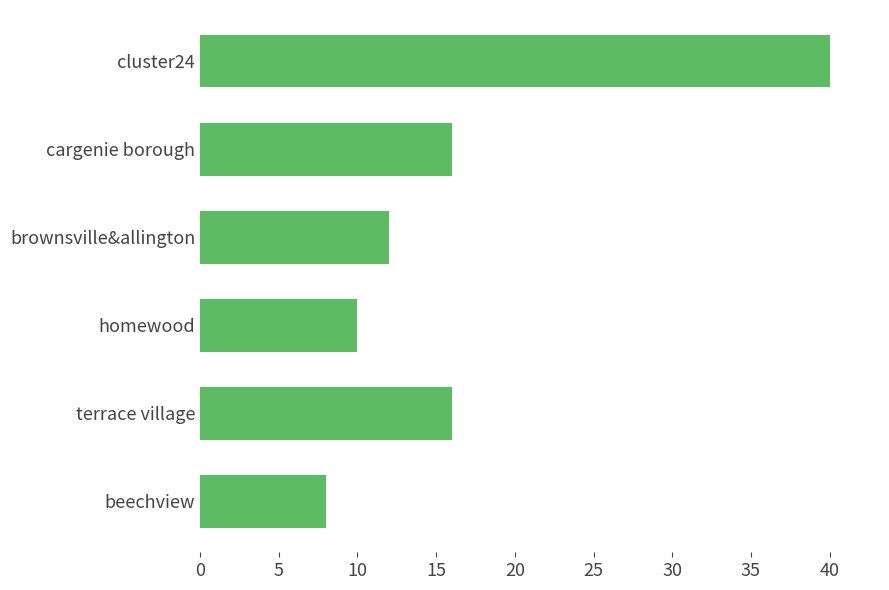

What is the sum of all values?

102